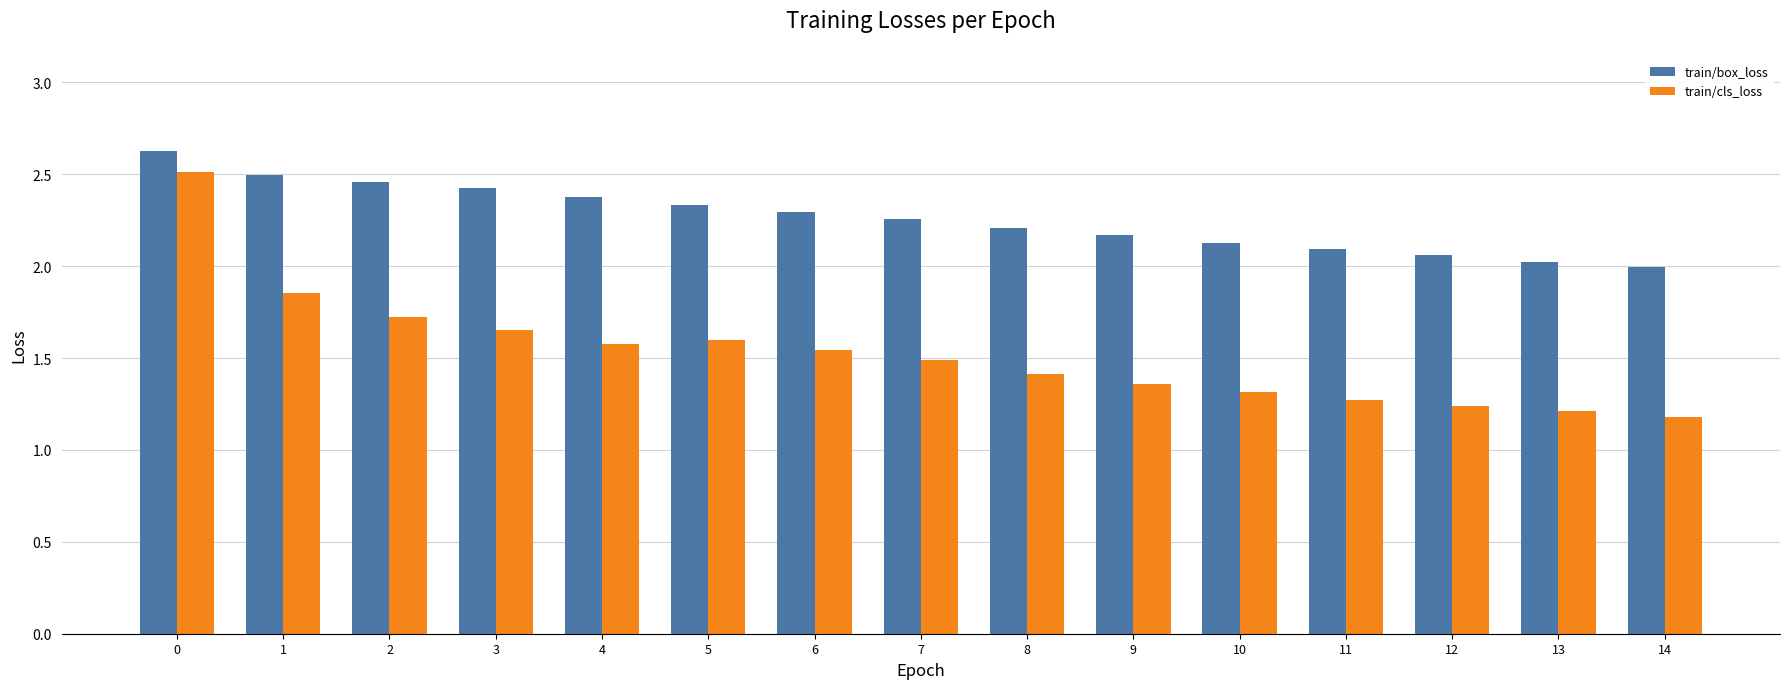

True or false: train/box_loss has a value of 2.0 at 14.

True